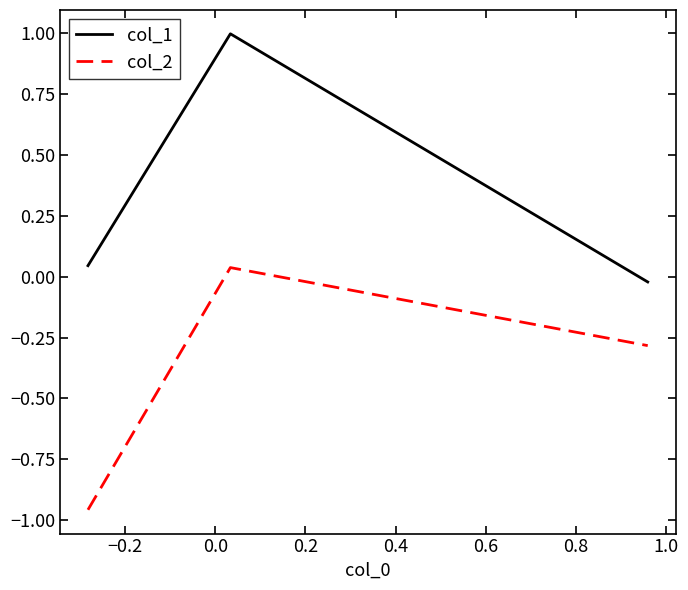

Is this an area chart (filled region under the line)?

No